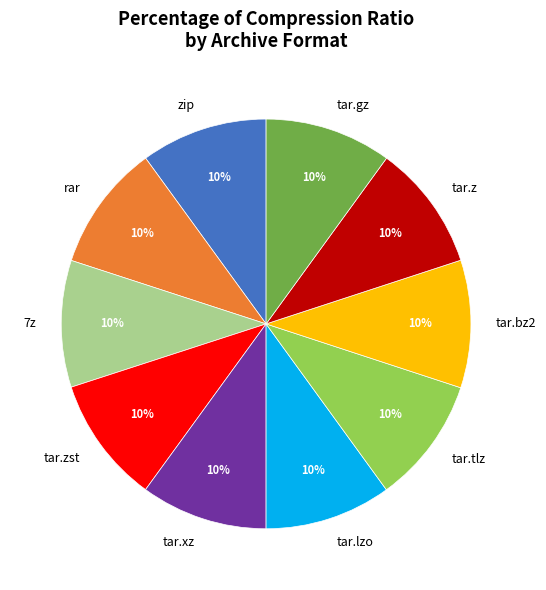

Approximately how many times larger is the value at 7z compared to tar.lzo?

1.0